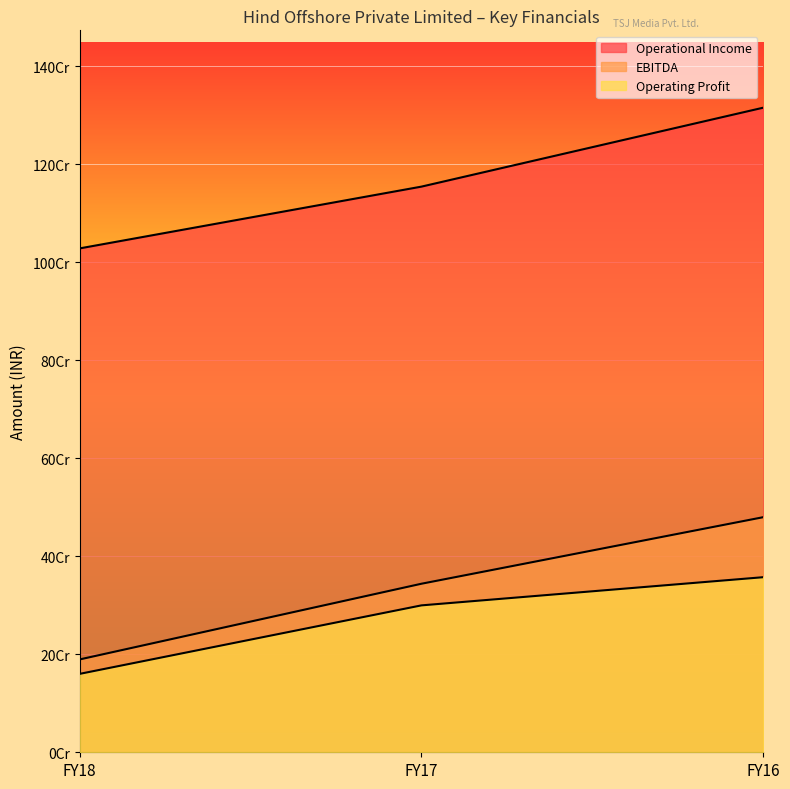

What is the difference between the maximum and minimum values in the EBITDA series?

290310051.8